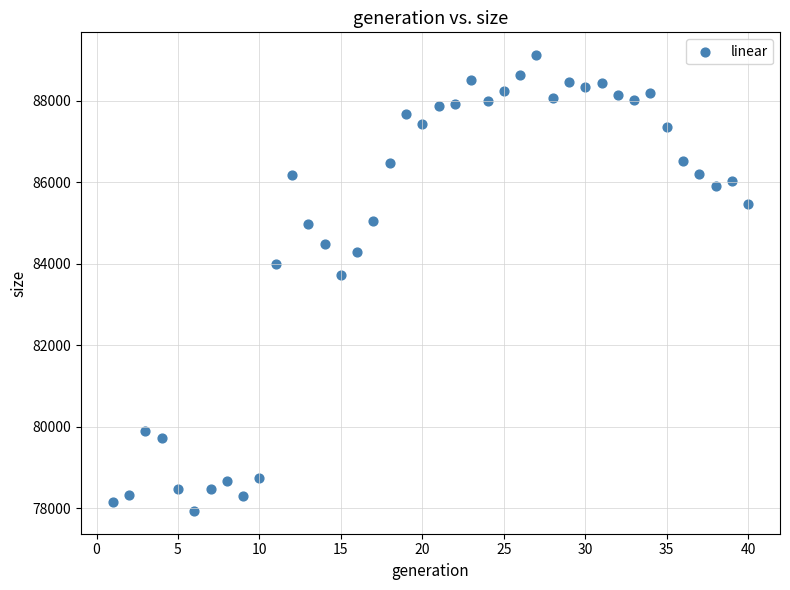

What is the range of X values (max minus min)?

39